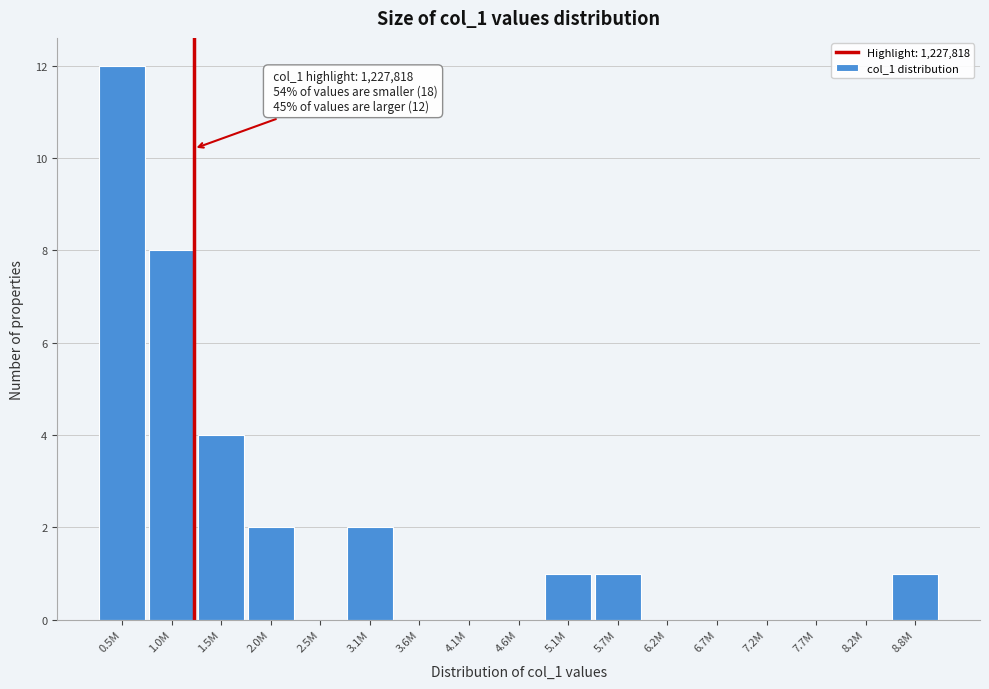

Reading left to right, extract all data points from this chart.

0.5M=12	1.0M=8	1.5M=4	2.0M=2	2.5M=0	3.1M=2	3.6M=0	4.1M=0	4.6M=0	5.1M=1	5.7M=1	6.2M=0	6.7M=0	7.2M=0	7.7M=0	8.2M=0	8.8M=1